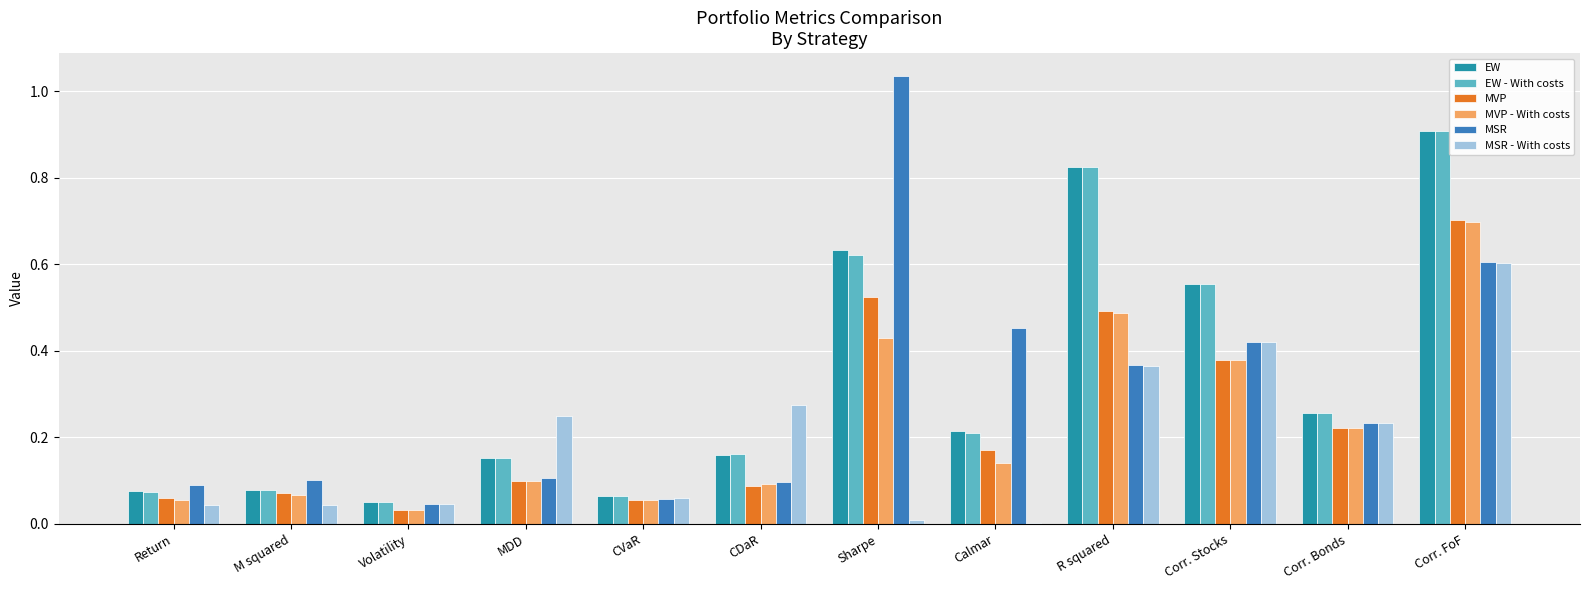

Is the value of MSR - With costs at Sharpe greater than the value of EW - With costs at Calmar?

No